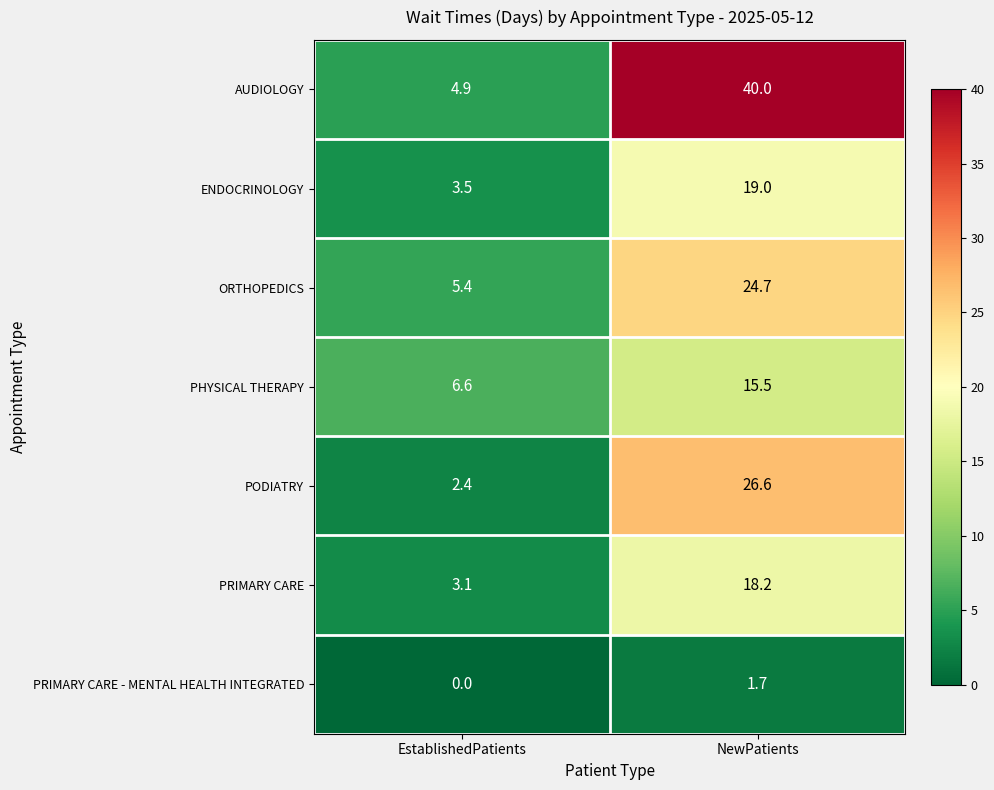

Read the ORTHOPEDICS value at NewPatients.

24.7